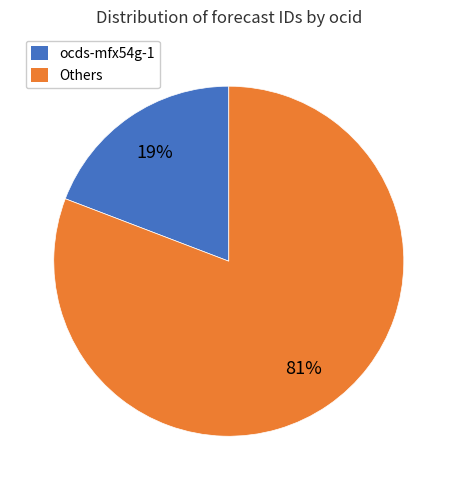

Which slice is the smallest?

ocds-mfx54g-1